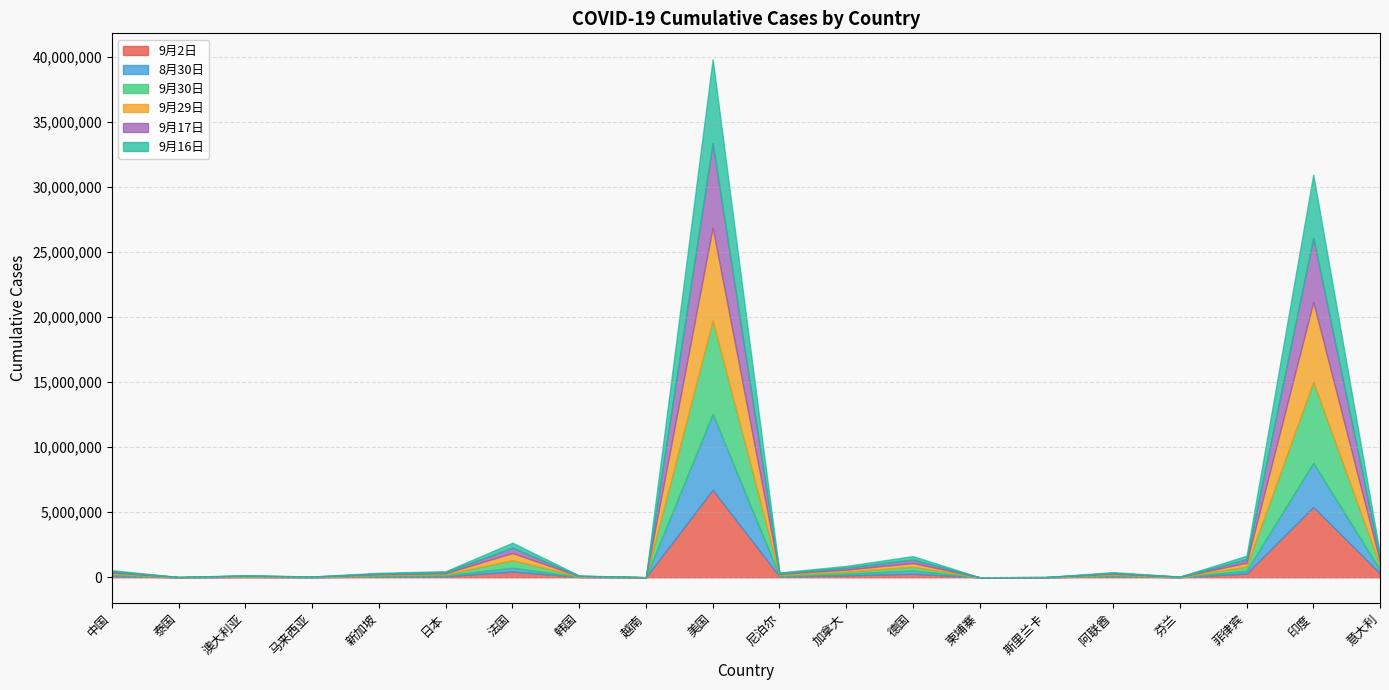

Where is the first local maximum for 9月17日?

澳大利亚